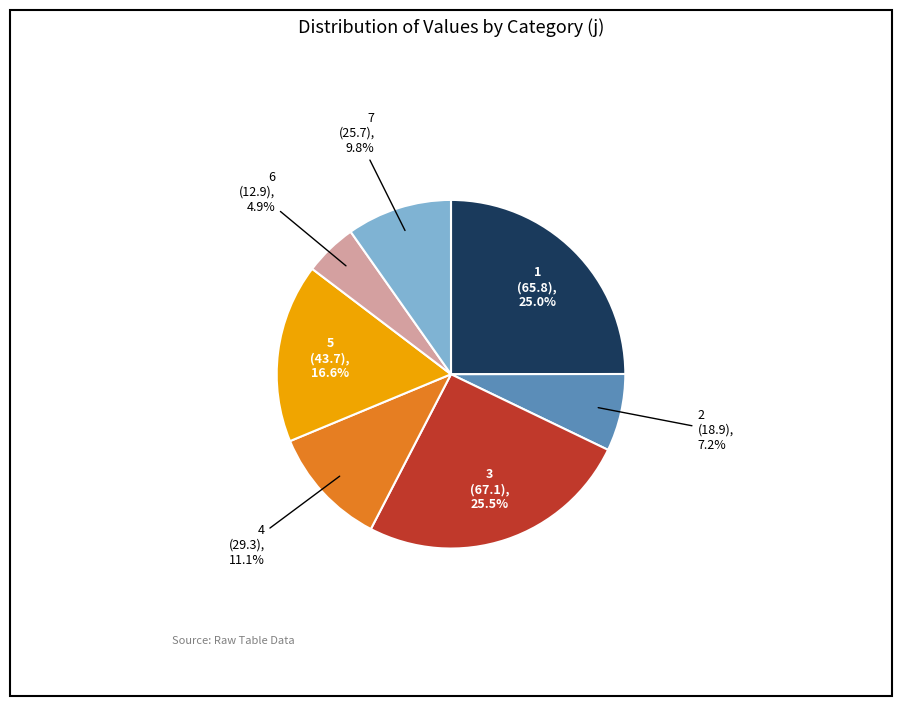

Is there any slice that represents more than half of the pie?

No